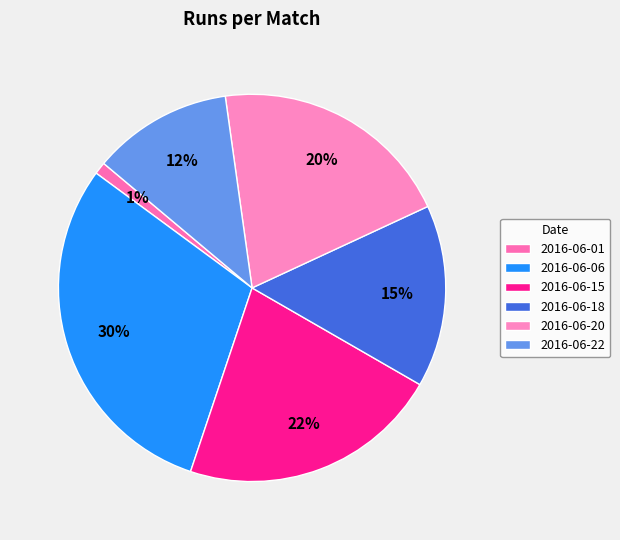

To the nearest percent, what percentage of the pie is 2016-06-06?

30%